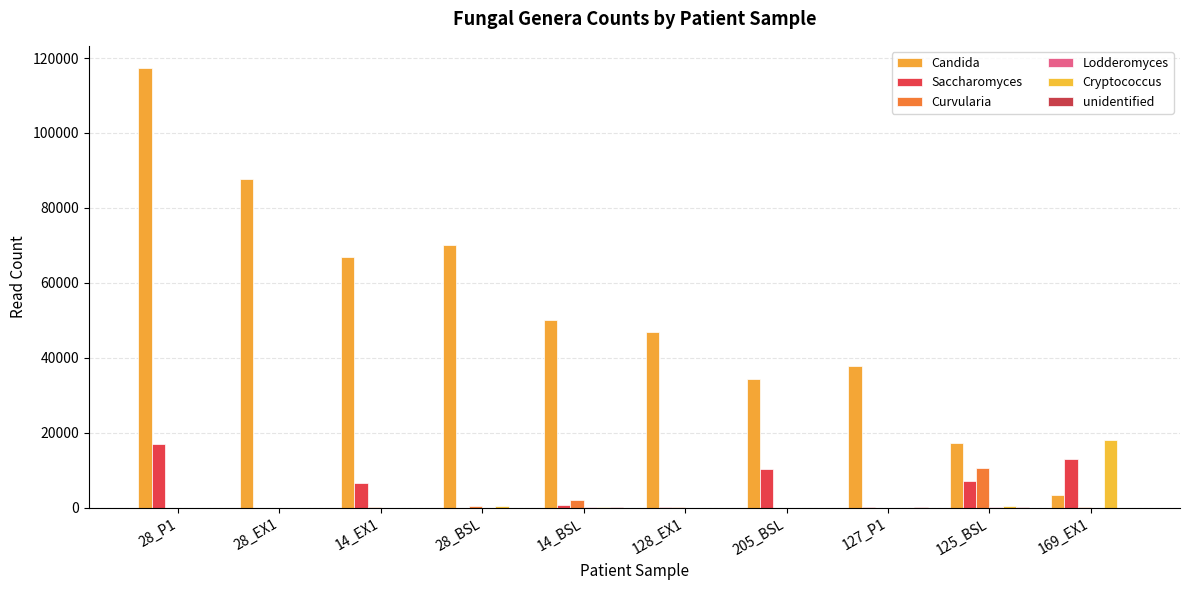

How many distinct data groups are displayed?

6